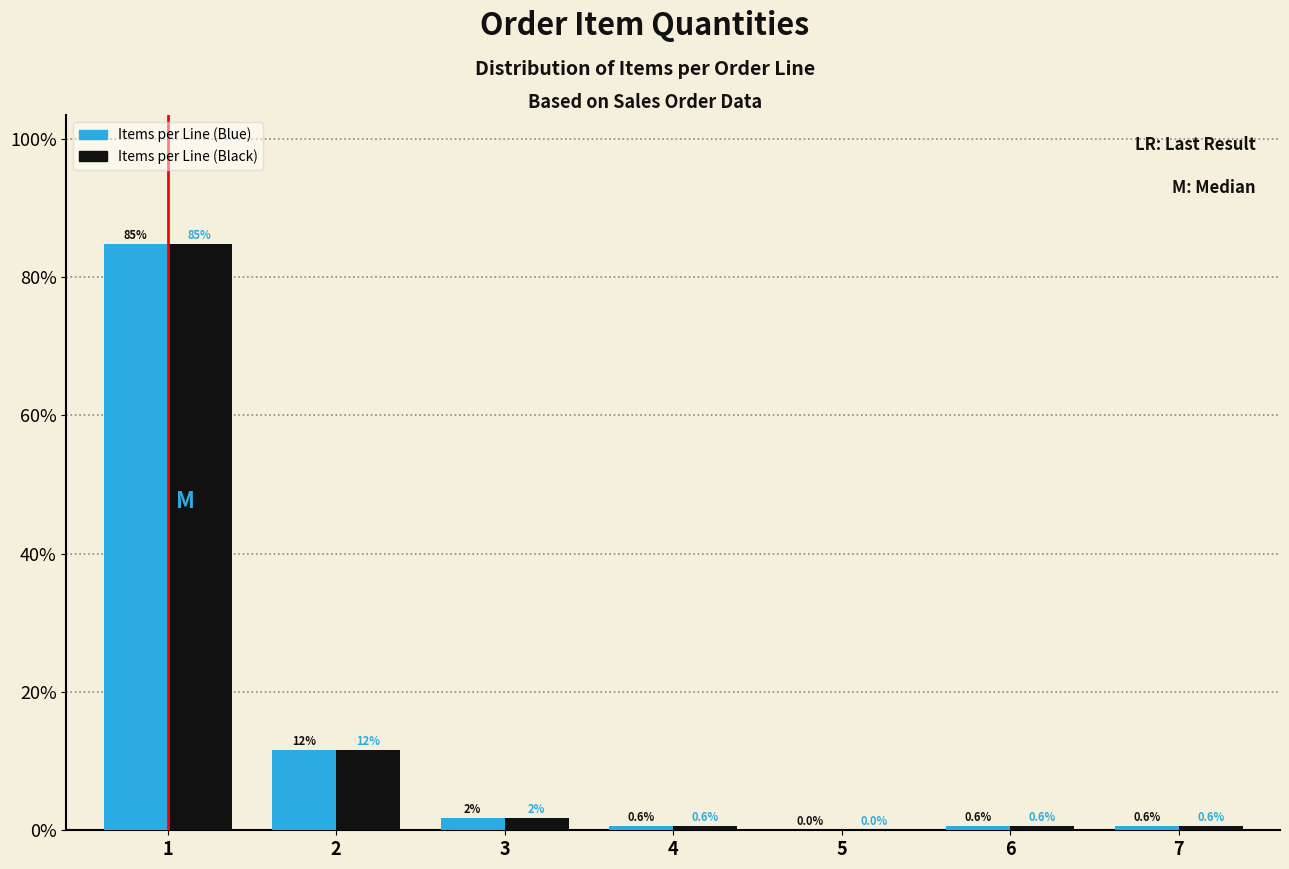

In the Items per Line (Black) series, which range on the x-axis has the tallest bar?

0.5 to 1.5